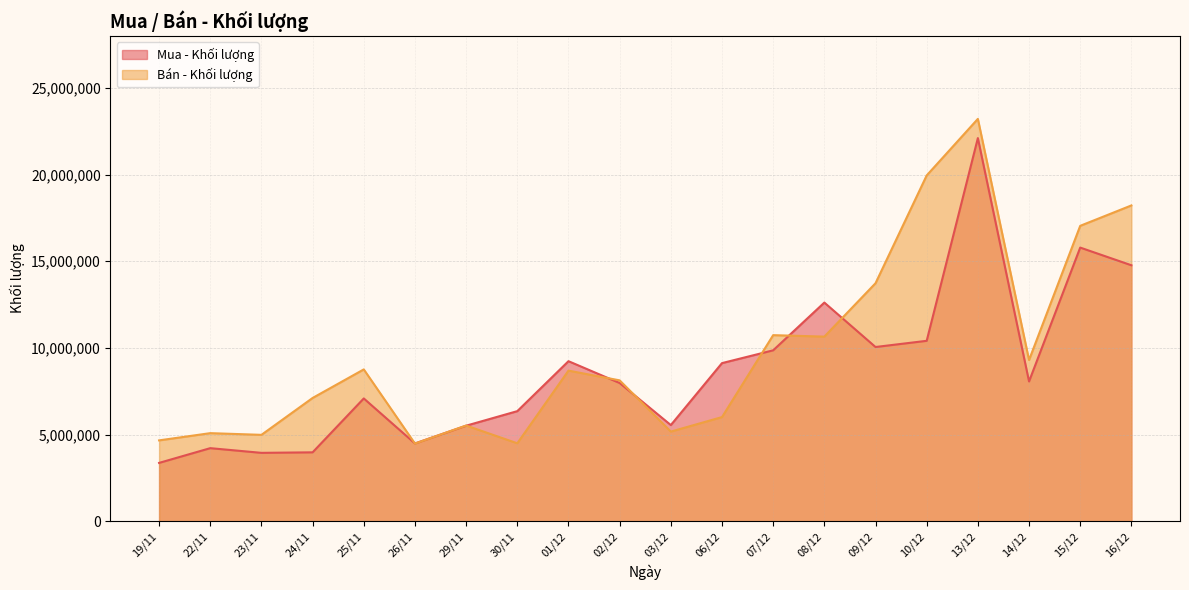

How many distinct data groups are displayed?

2